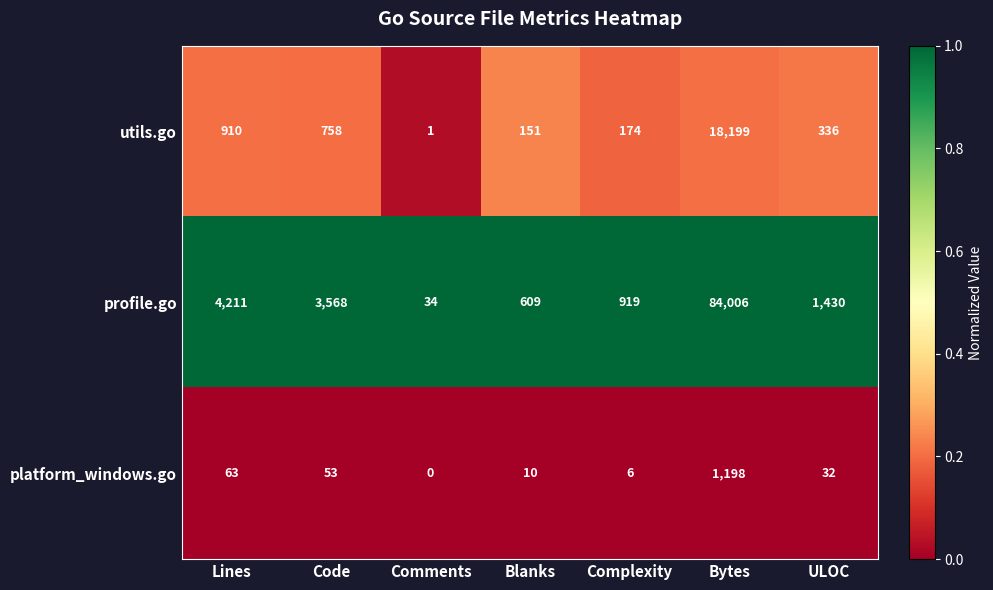

What is the difference between the maximum and minimum values in the utils.go series?

18198